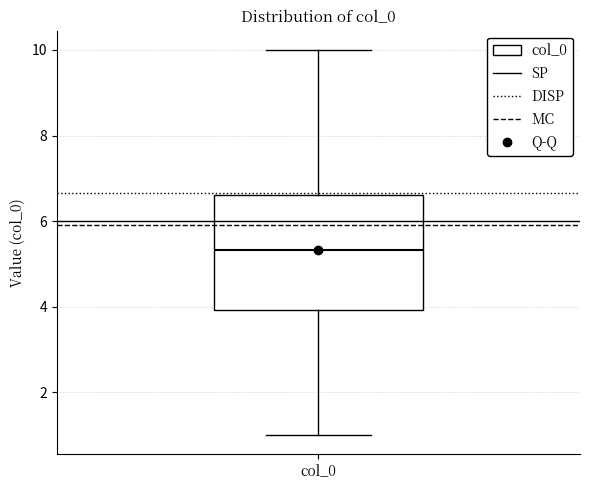

Read this box plot against the y-axis: the position of the median line, the range covered by the box, and the ends of both whiskers. The values are not printed on the chart, so give them approximately, as read against the axis.

median 5.4, box 4.0 to 6.6, whiskers 1.0 to 10.0